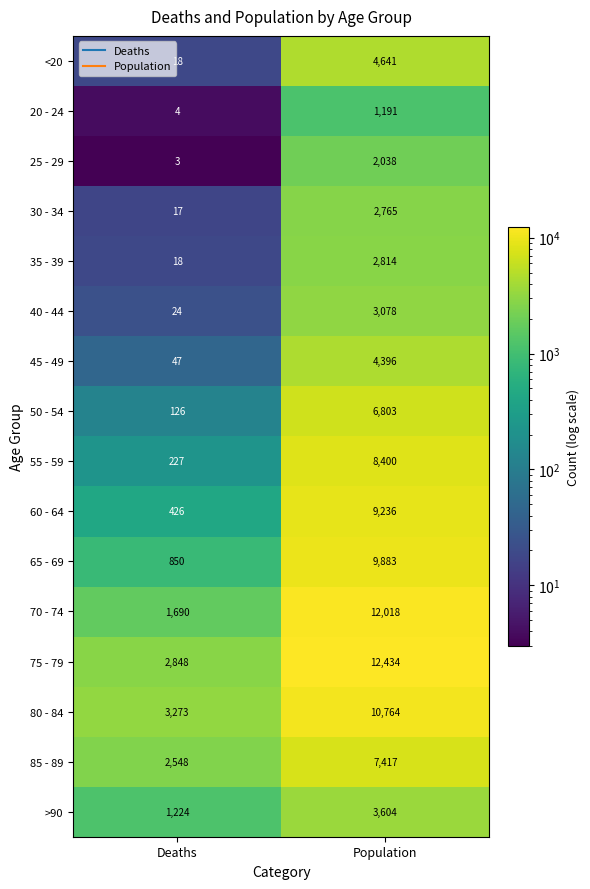

What is the total value across all series at Population?

101482